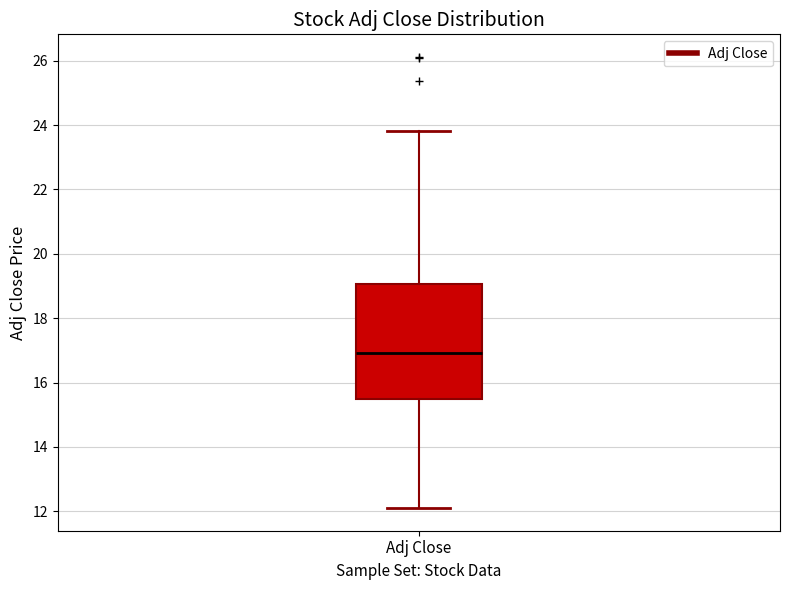

Read this box plot against the y-axis: the position of the median line, the range covered by the box, and the ends of both whiskers. The values are not printed on the chart, so give them approximately, as read against the axis.

median 17.0, box 15.4 to 19.0, whiskers 12.0 to 23.8